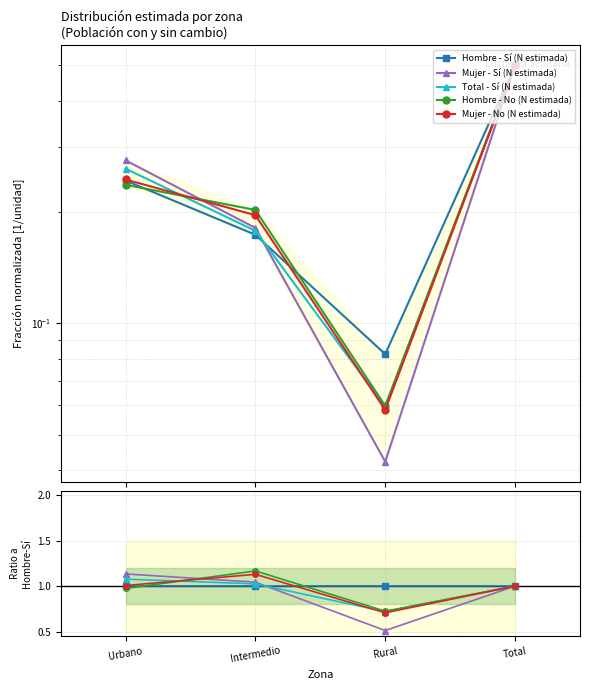

Reading left to right, list all the values displayed in this chart.

Hombre - Sí (N estimada): Urbano=1.0	Intermedio=1.0	Rural=1.0	Total=1.0
Mujer - Sí (N estimada): Urbano=1.1	Intermedio=1.0	Rural=0.5	Total=1.0
Total - Sí (N estimada): Urbano=1.1	Intermedio=1.0	Rural=0.7	Total=1.0
Hombre - No (N estimada): Urbano=1.0	Intermedio=1.2	Rural=0.7	Total=1.0
Mujer - No (N estimada): Urbano=1.0	Intermedio=1.1	Rural=0.7	Total=1.0